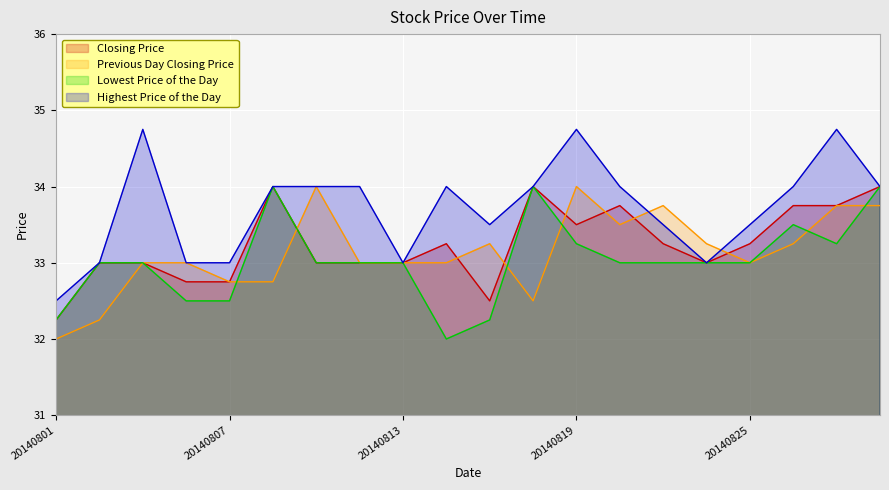

The value of Previous Day Closing Price at 20140818 is 32.5. True or false?

True